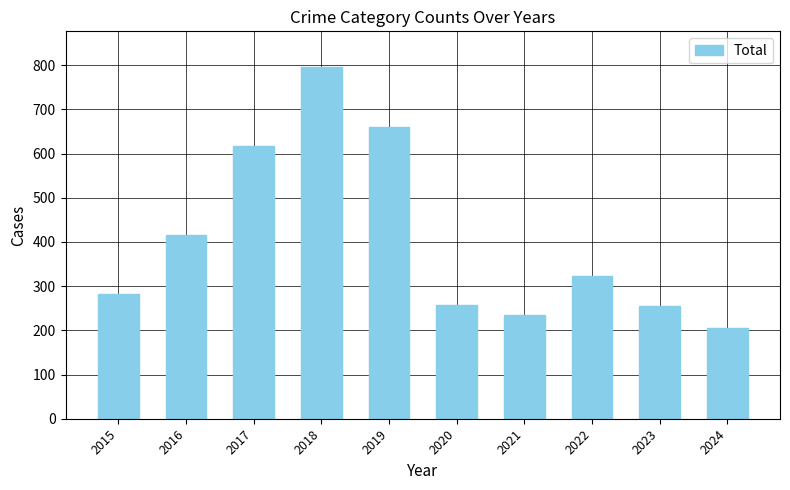

At which label is the value closest to 501?

2016